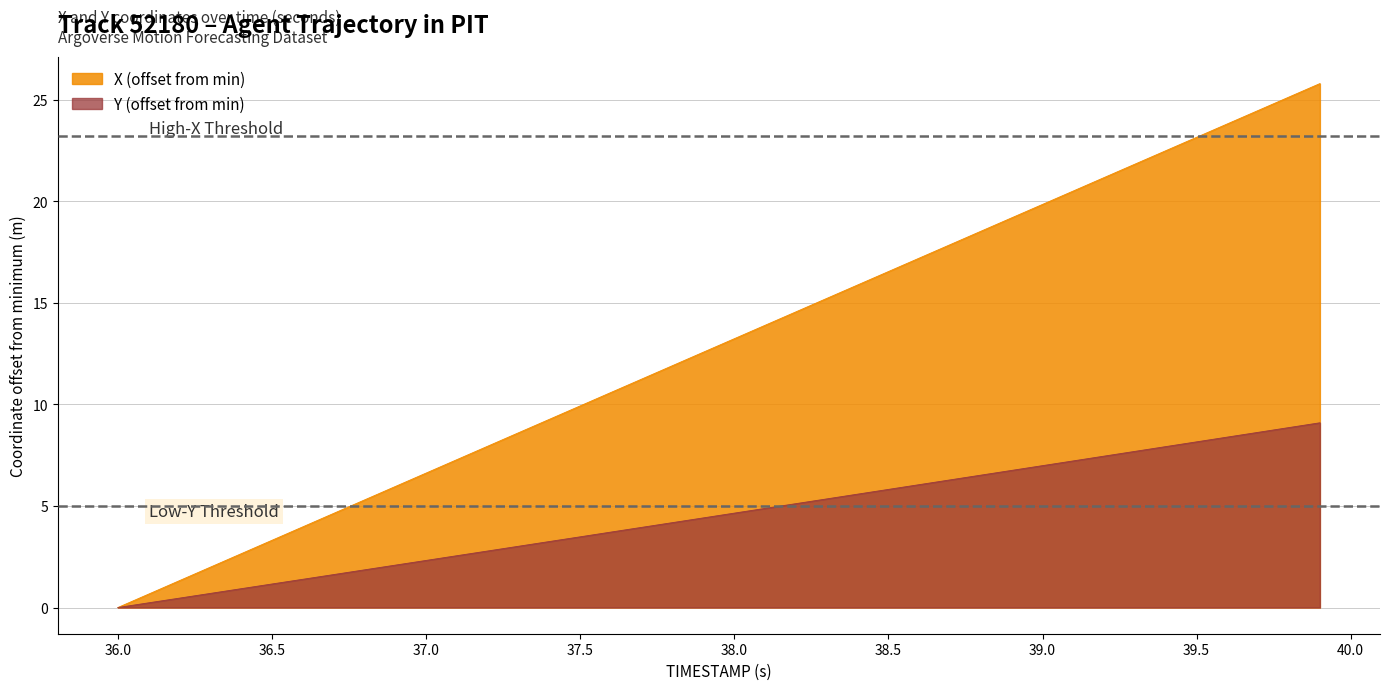

What are all the series names shown in the legend?

X (offset from min), Y (offset from min)